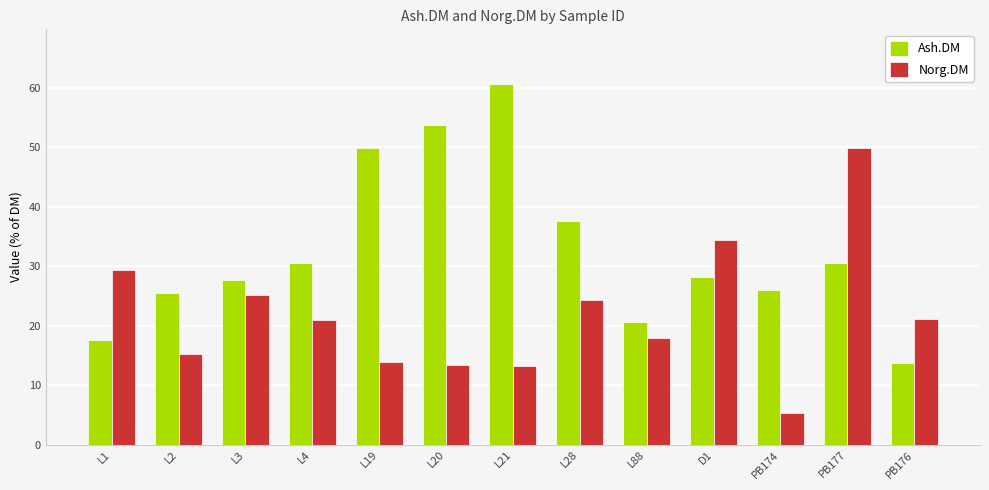

What is the average value of the Norg.DM series?

21.9